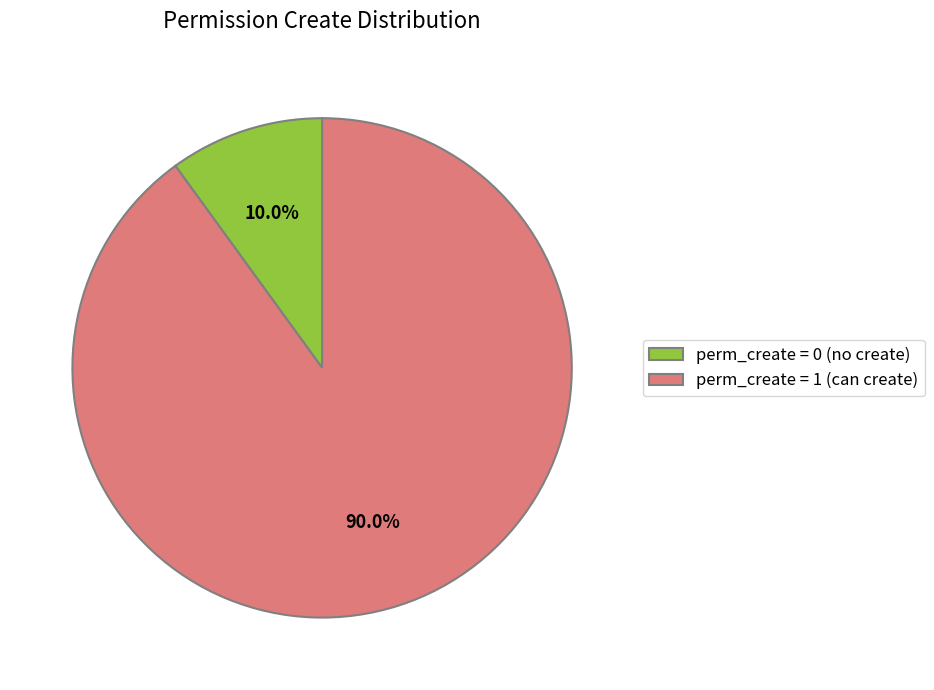

Between perm_create = 0 (no create) and perm_create = 1 (can create), which is larger?

perm_create = 1 (can create)